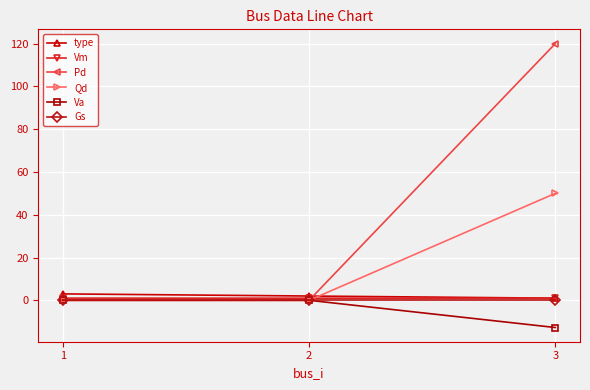

At which label does type first exceed 2?

1